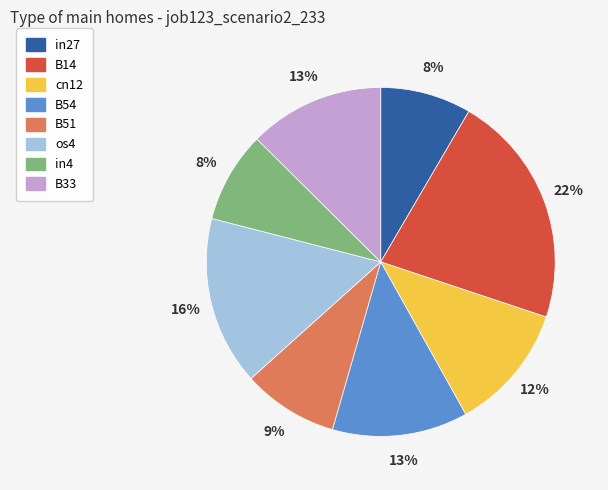

Is the sum of os4 and cn12 greater than half?

No